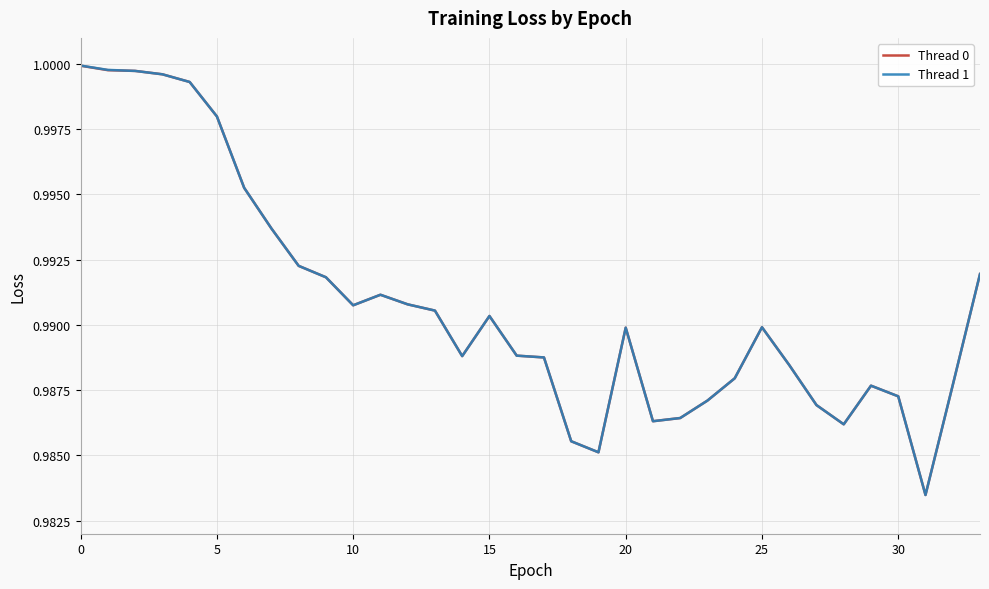

What are all the series names shown in the legend?

Thread 0, Thread 1